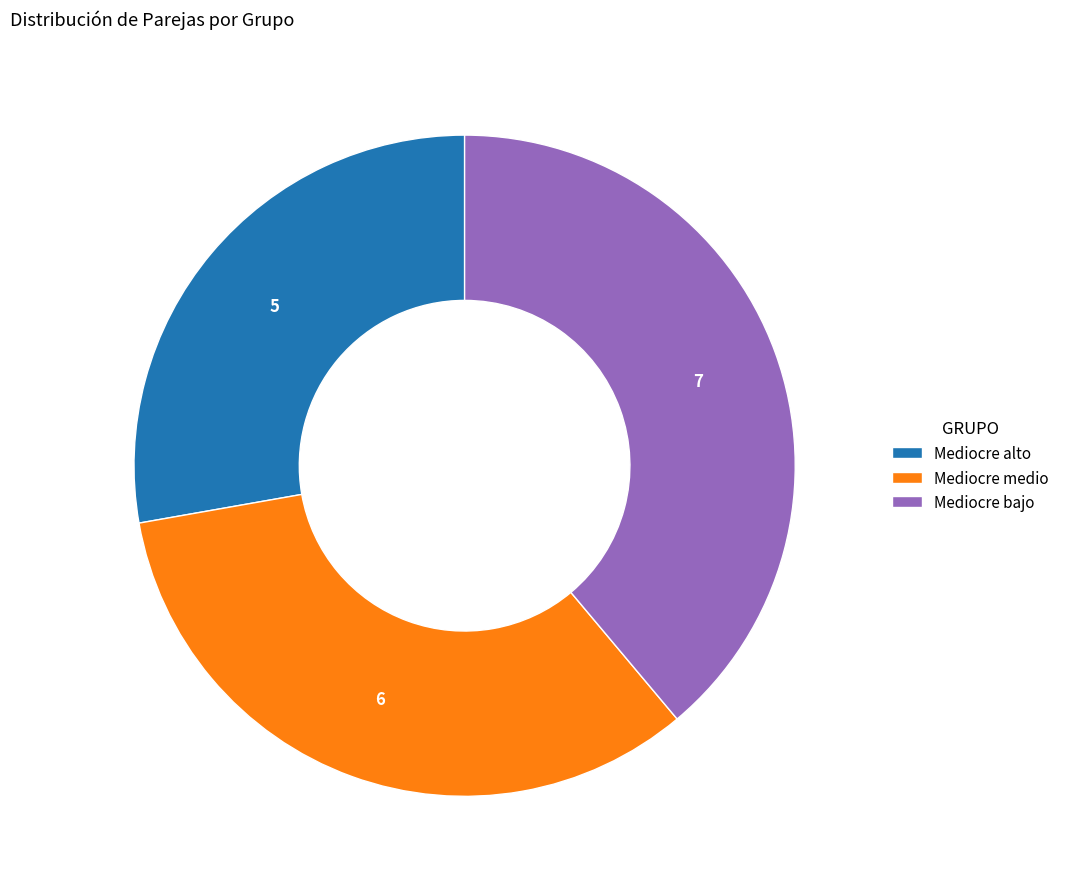

Combined, do Mediocre medio and Mediocre bajo account for over 50%?

Yes